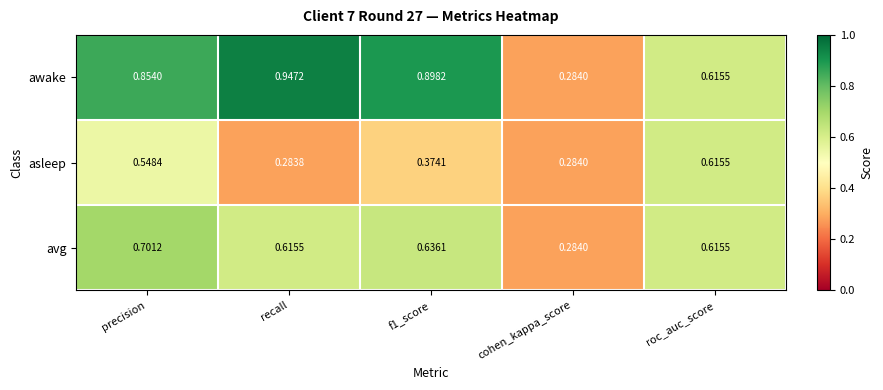

Which series has the largest total across all categories?

awake